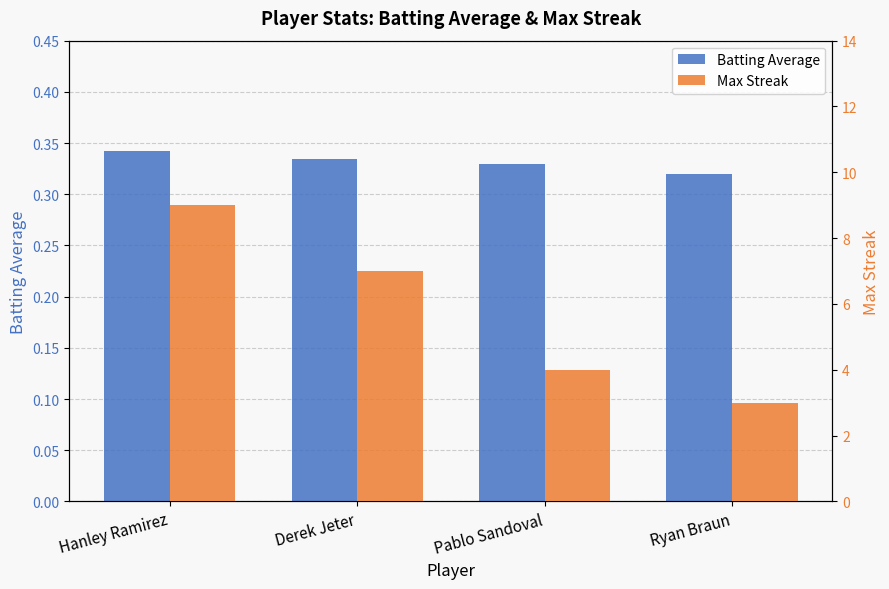

What is the label of the 3rd bar from the right?

Derek Jeter